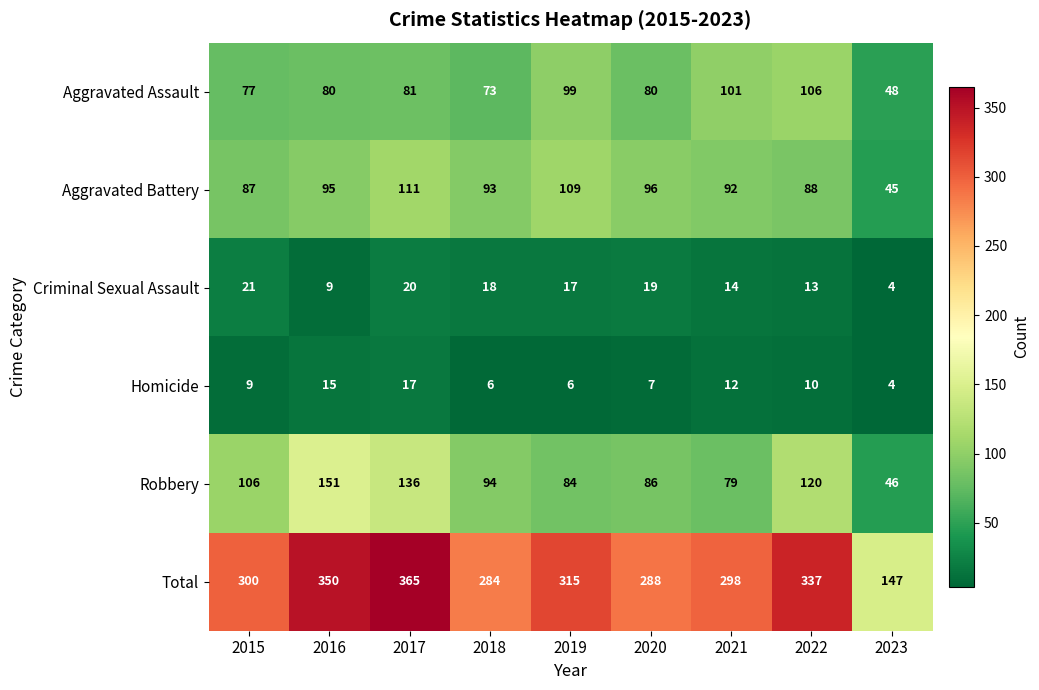

Is it true that Aggravated Assault equals 16 at 2018?

False